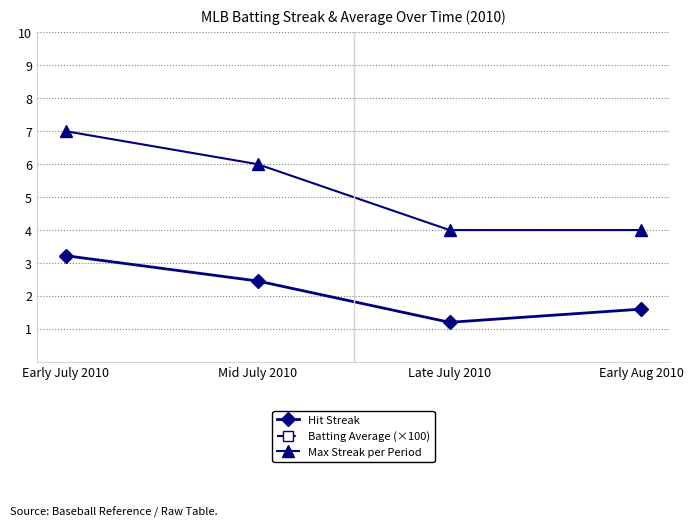

Which series has the largest total across all categories?

Batting Average (×100)